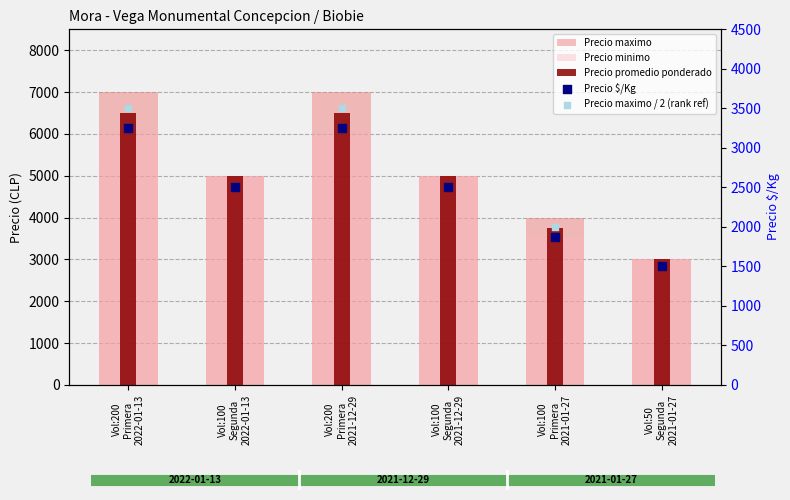

At how many categories does at least one series exceed 5667?

2